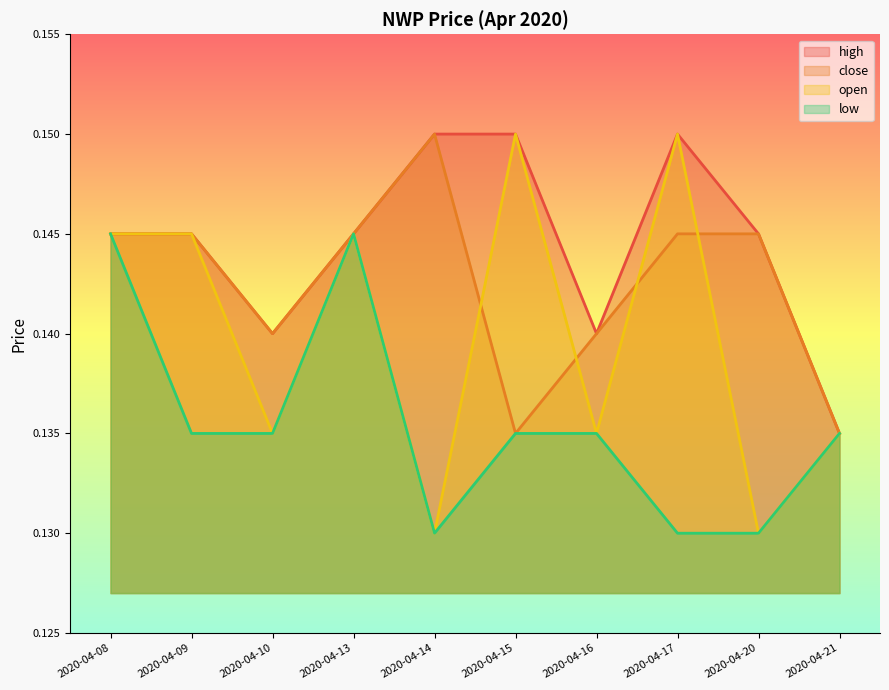

True or false: low and open intersect in this chart.

False